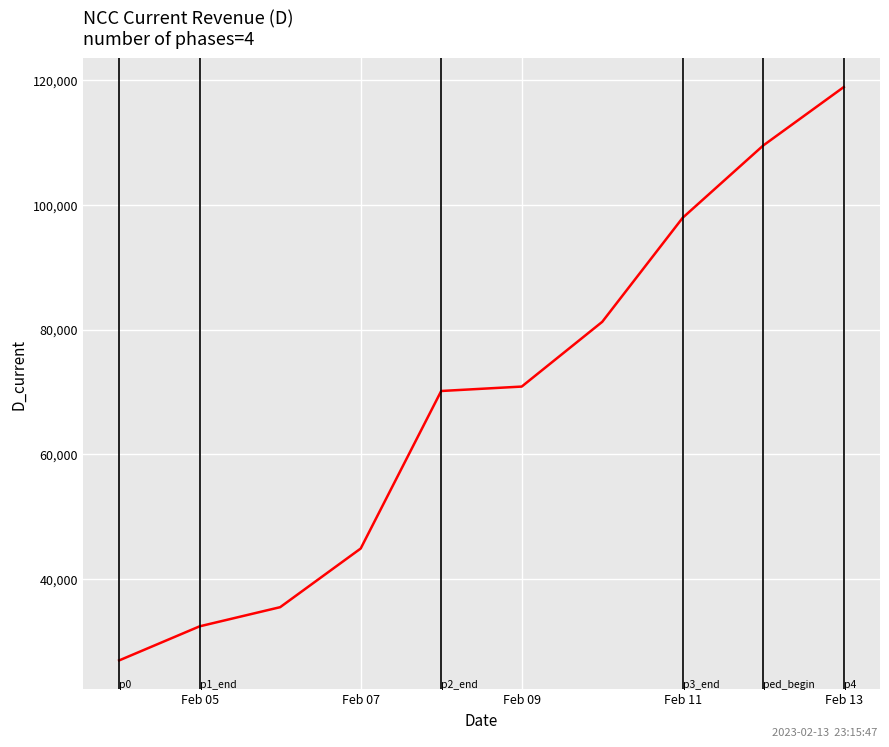

What is the greatest value displayed?

118850